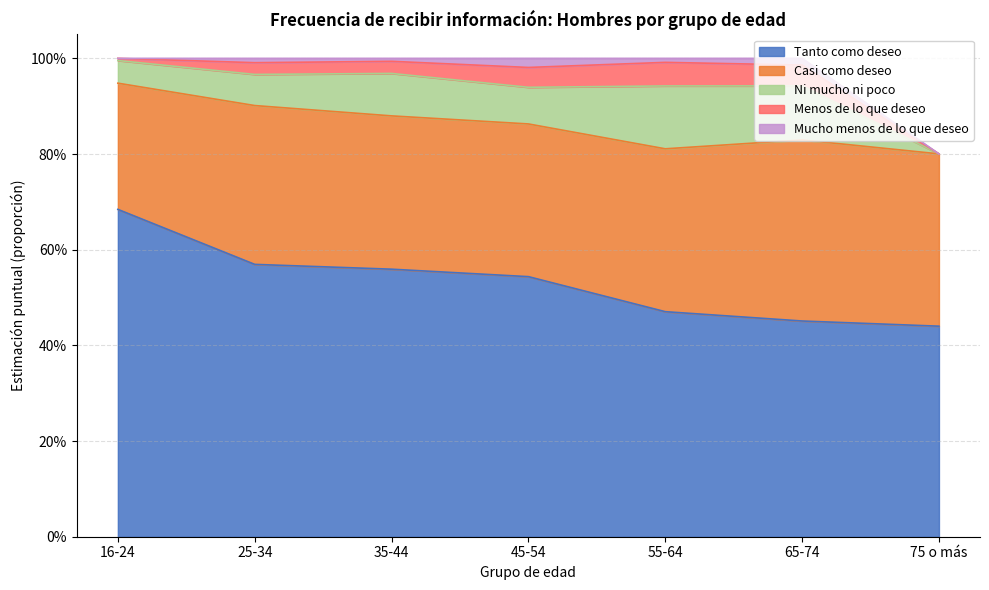

Does the chart display data point markers on the line(s)?

No